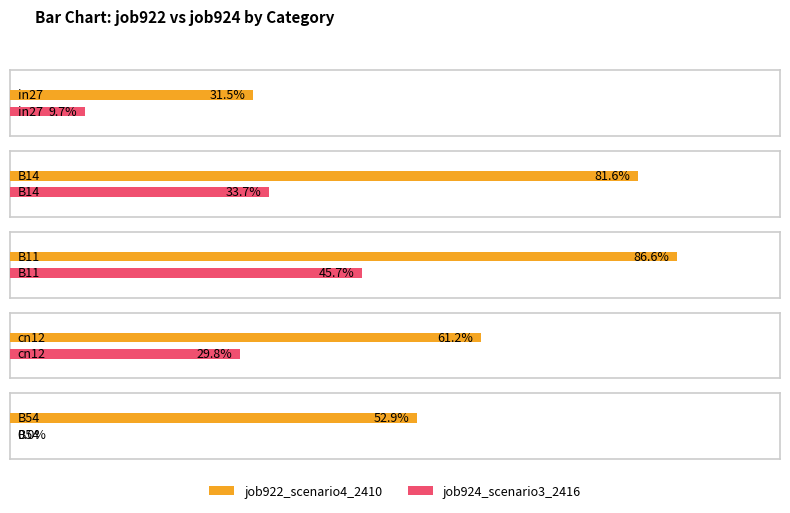

What is the label of the 1st bar from the right?

B54